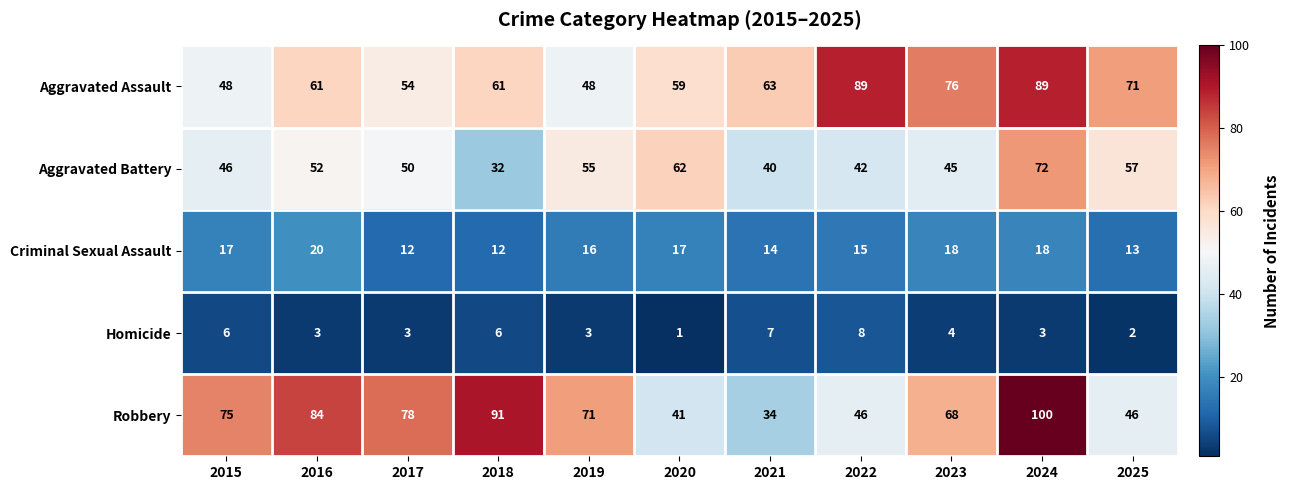

How many Aggravated Assault values are between 54 and 76?

7